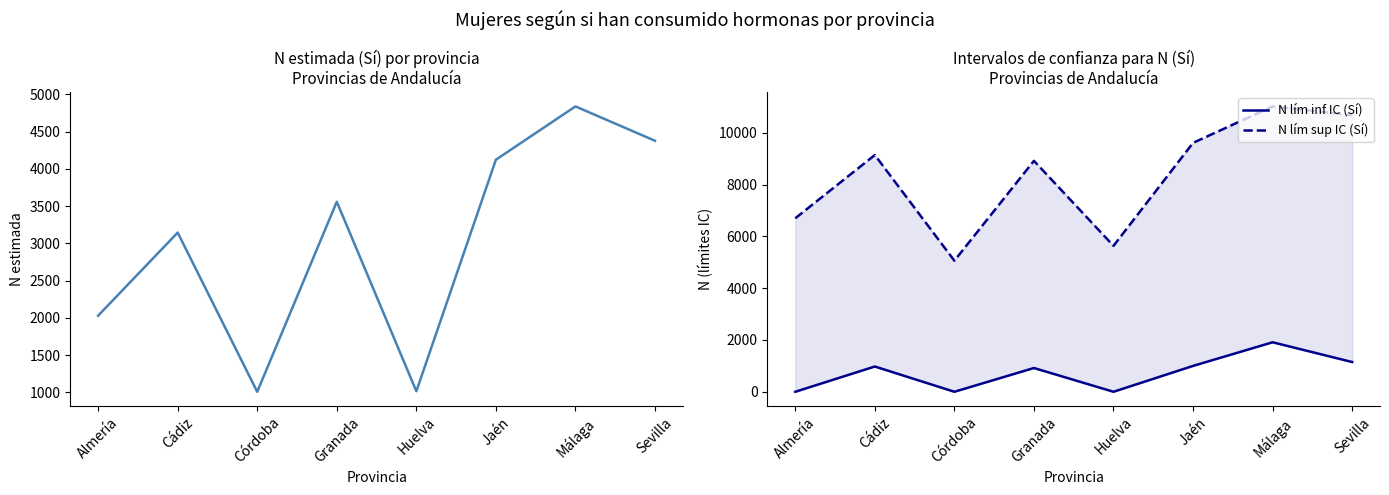

Which has a higher value, Cádiz or Huelva?

Cádiz